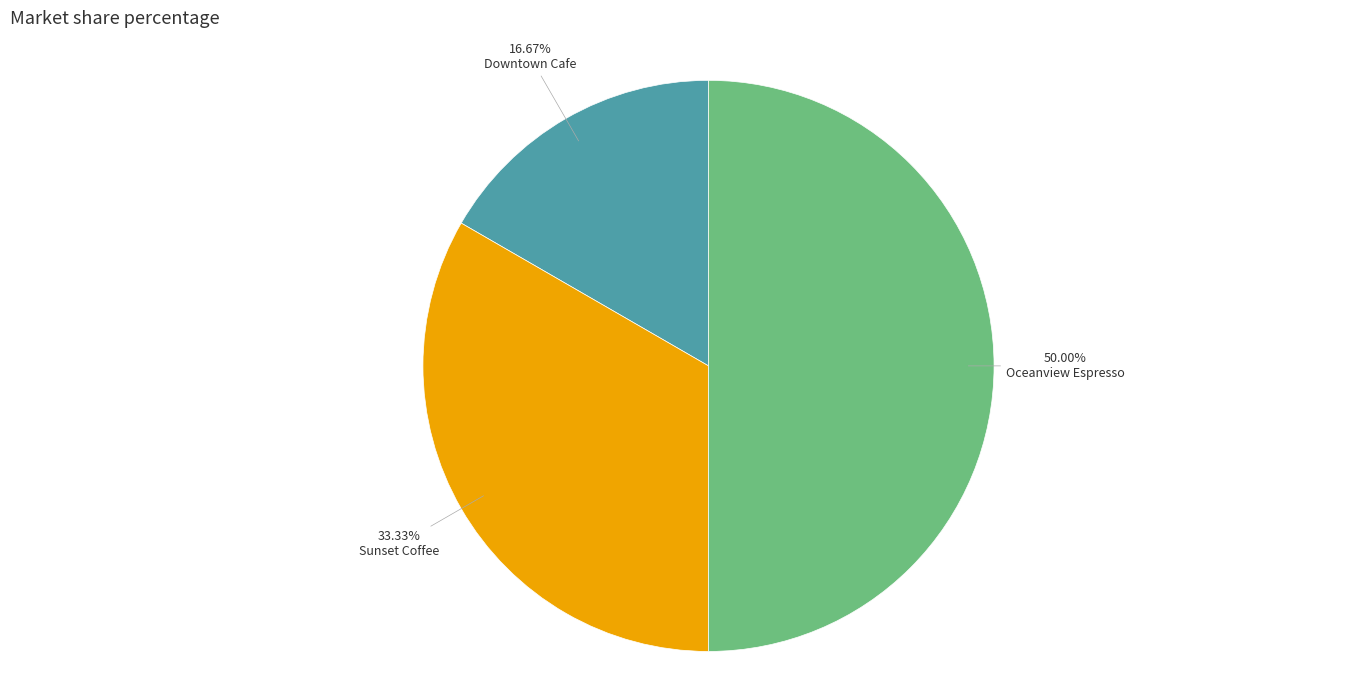

Rank the categories by value from highest to lowest.

Oceanview Espresso, Sunset Coffee, Downtown Cafe